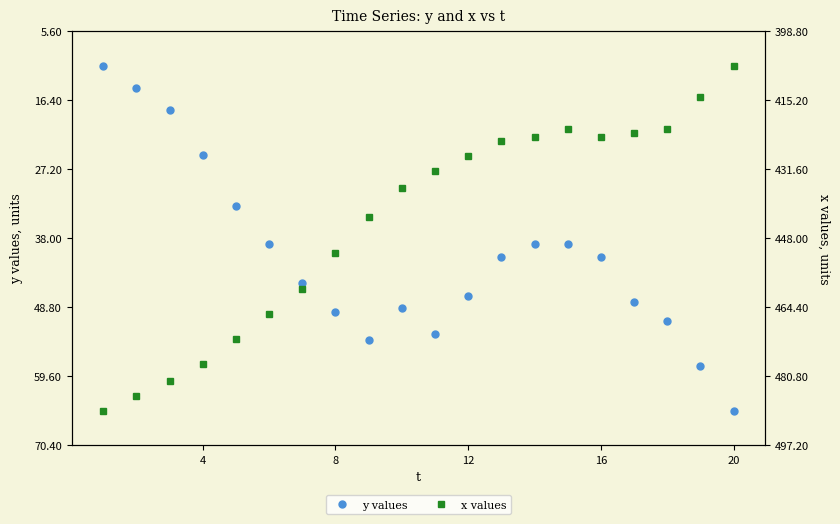

What is the minimum value for y values?

11.0